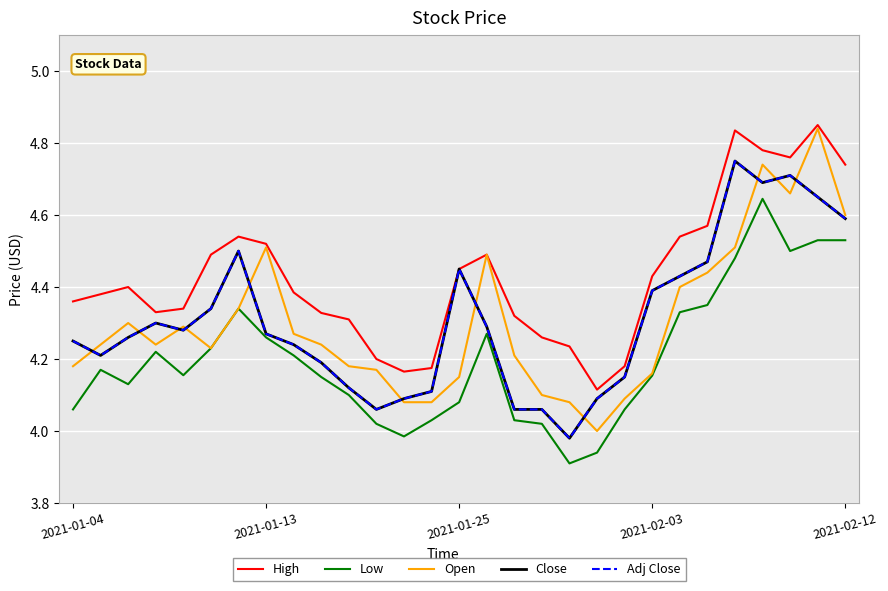

Is this an area chart (filled region under the line)?

No